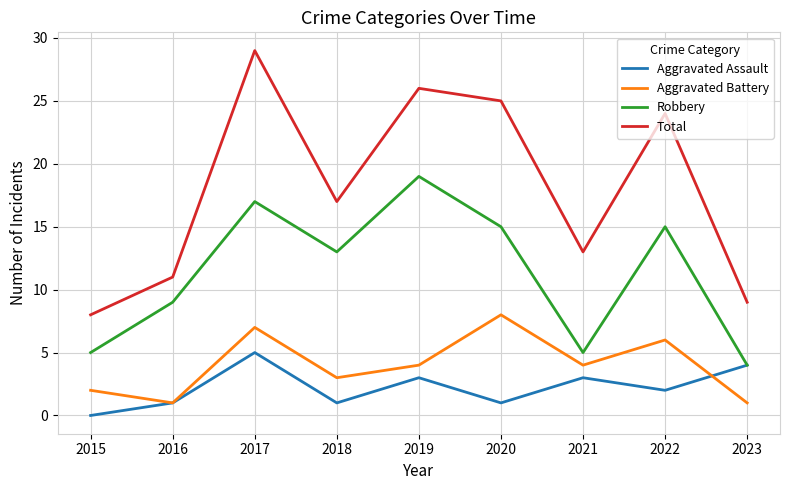

Between 2016 and 2023, which series saw the biggest shift?

Robbery